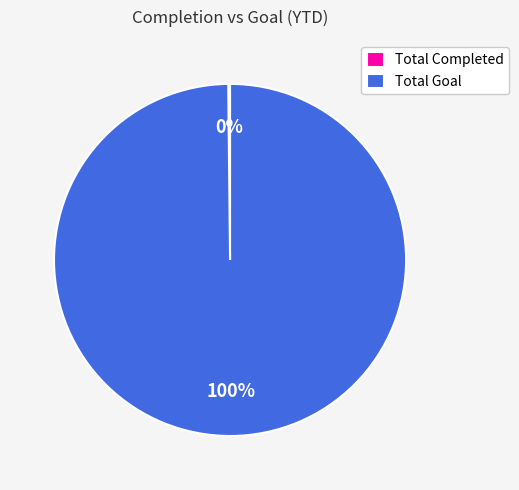

To the nearest percent, what percentage of the pie is Total Goal?

100%